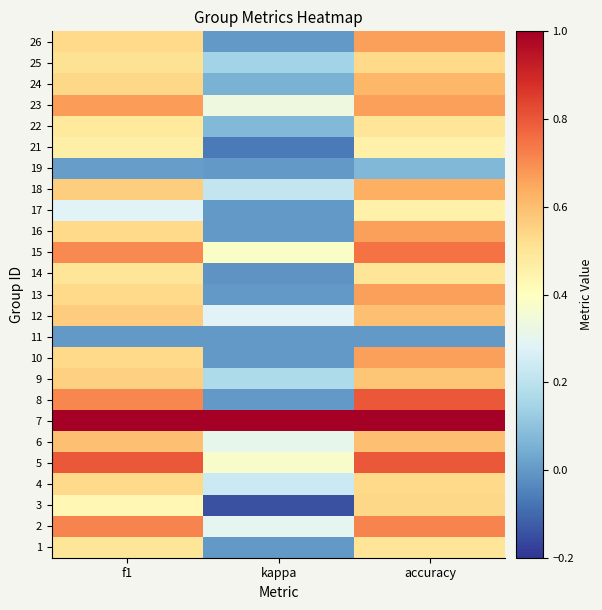

What is the difference between the highest and lowest values at accuracy?

1.0